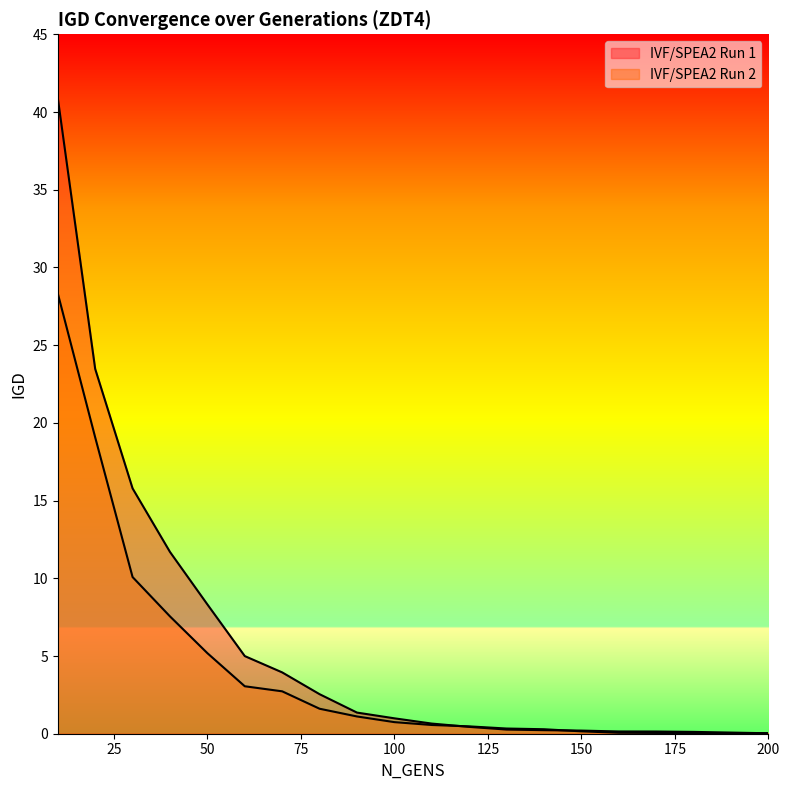

What is the value of the IVF/SPEA2 Run 1 point at the 12th from the left?

0.4